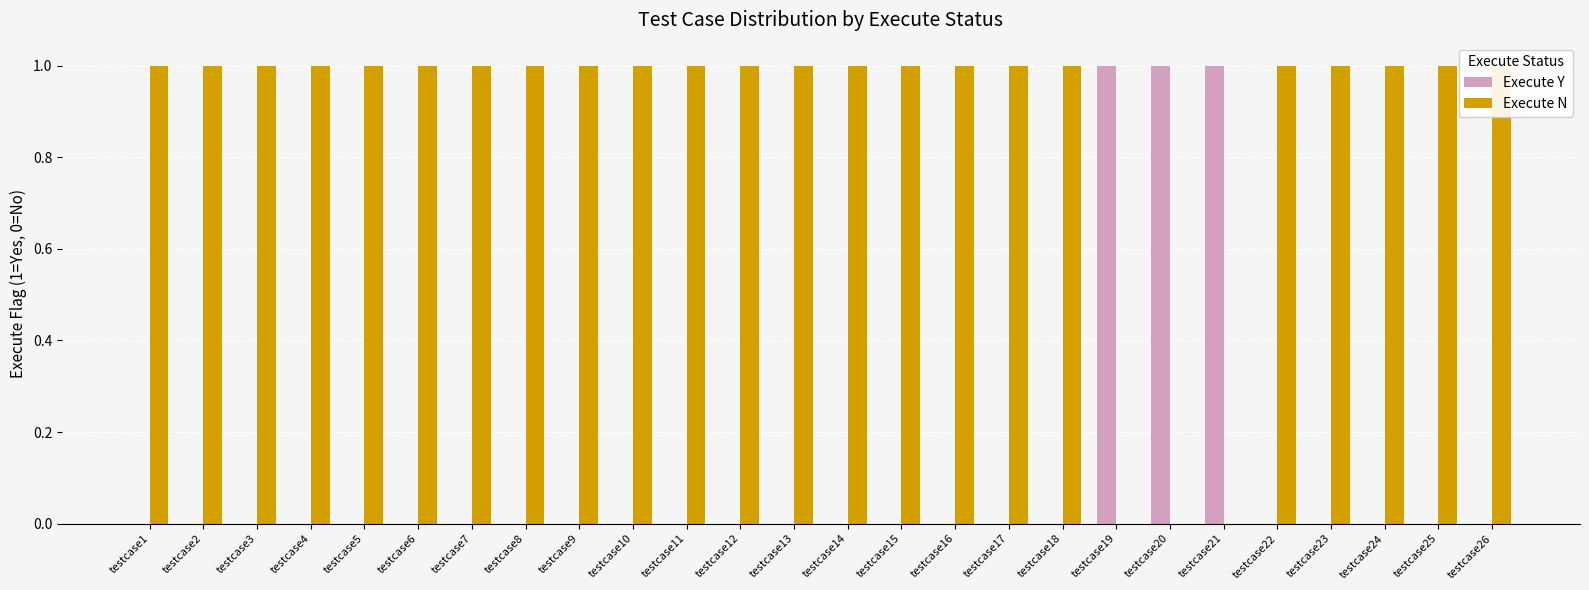

List the labels in order of Execute N value, smallest first.

testcase19, testcase20, testcase21, testcase1, testcase2, testcase3, testcase4, testcase5, testcase6, testcase7, testcase8, testcase9, testcase10, testcase11, testcase12, testcase13, testcase14, testcase15, testcase16, testcase17, testcase18, testcase22, testcase23, testcase24, testcase25, testcase26